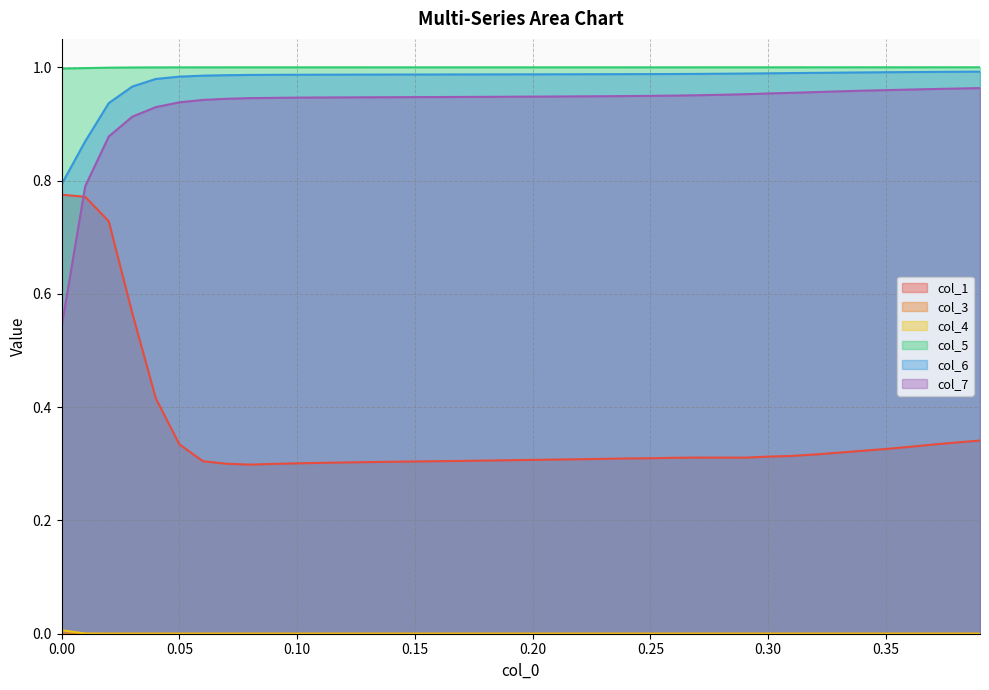

How many series are shown in this chart?

6